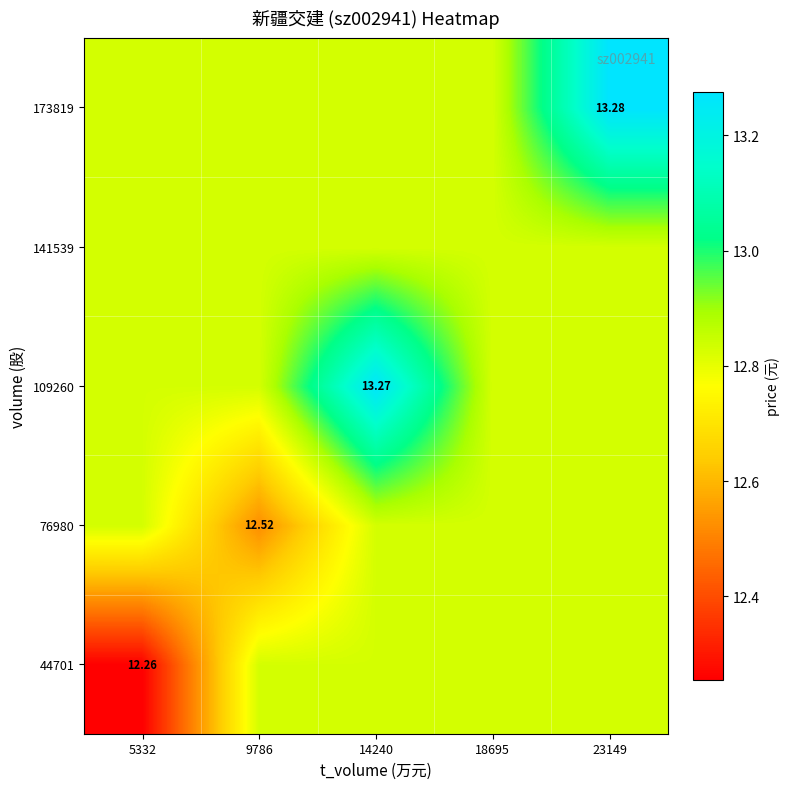

What is the minimum value shown in the chart?

12.3